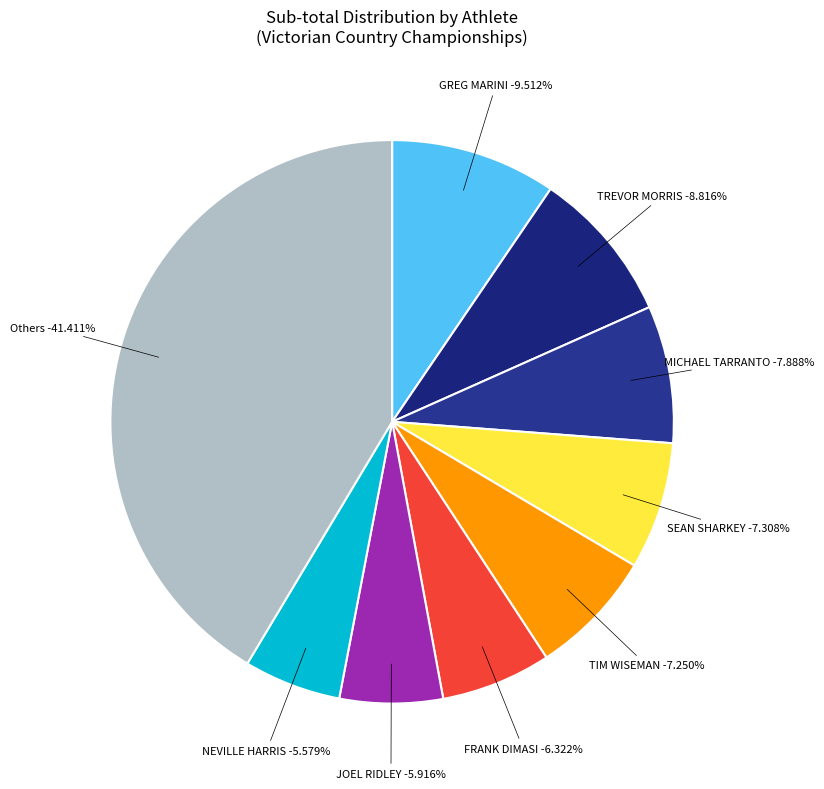

What portion of the pie excludes TREVOR MORRIS?

91.2%